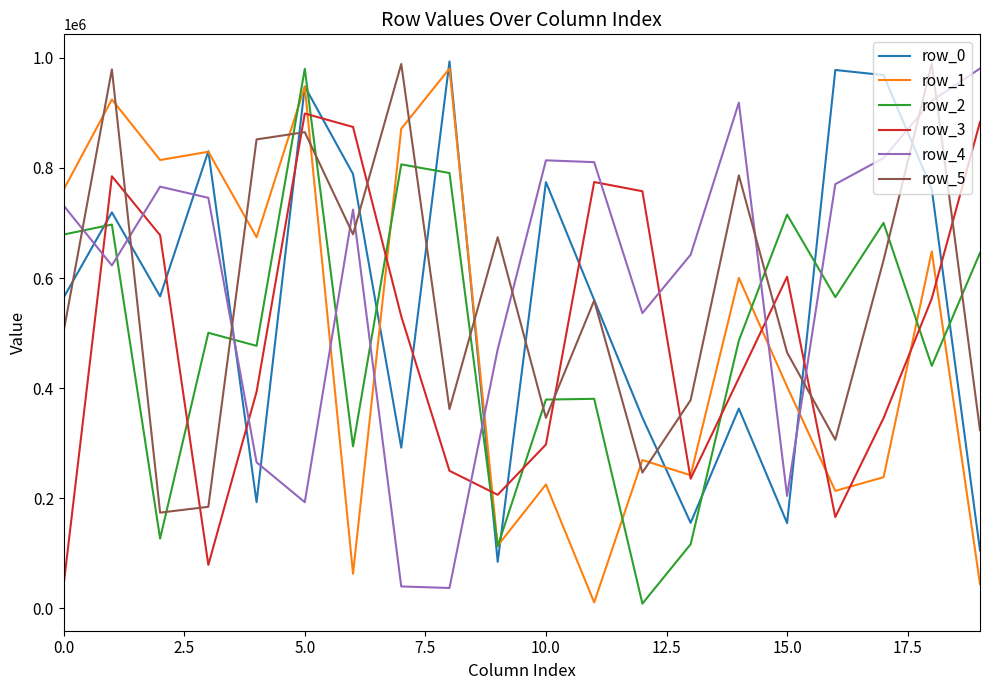

After their last crossing, which series has the higher values: row_2 or row_4?

row_4